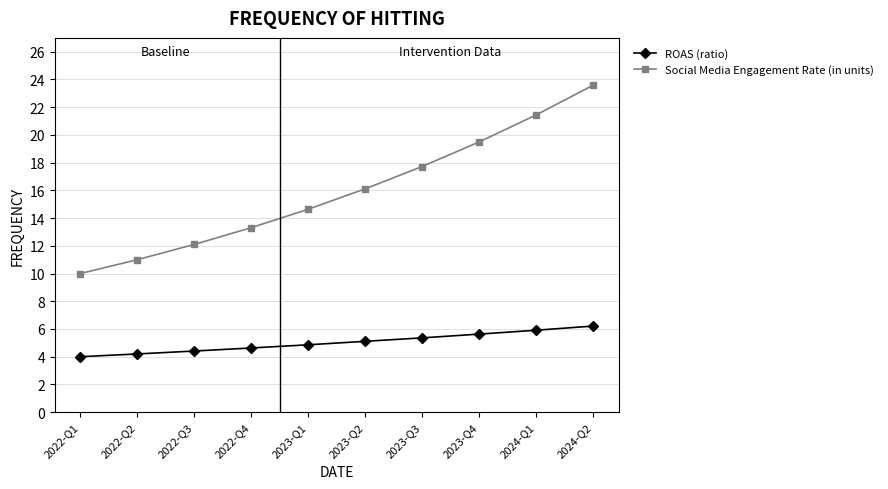

True or false: ROAS (ratio) and Social Media Engagement Rate (in units) cross at least once.

False